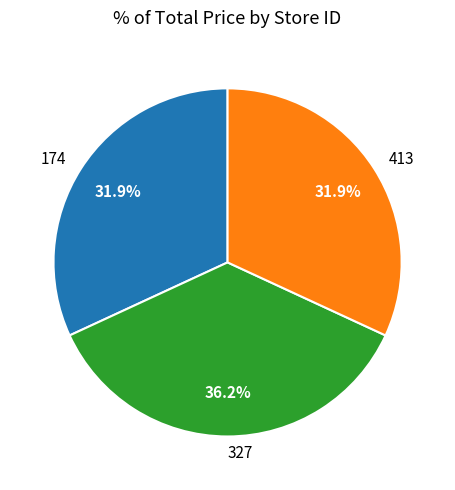

Is there any slice that represents more than half of the pie?

No